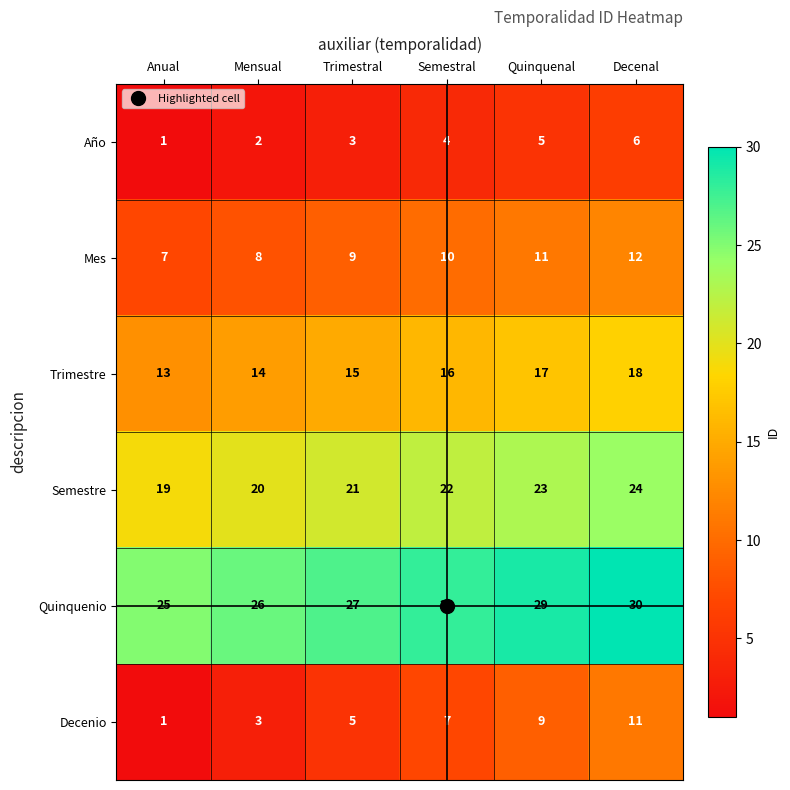

Which series changed the most between Mensual and Quinquenal?

Decenio